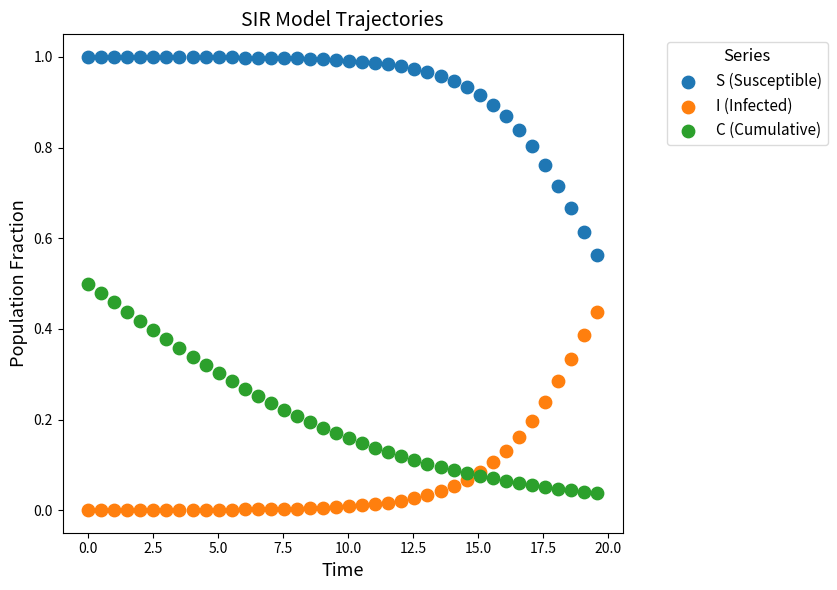

Which series has the largest Y range (max minus min)?

C (Cumulative)